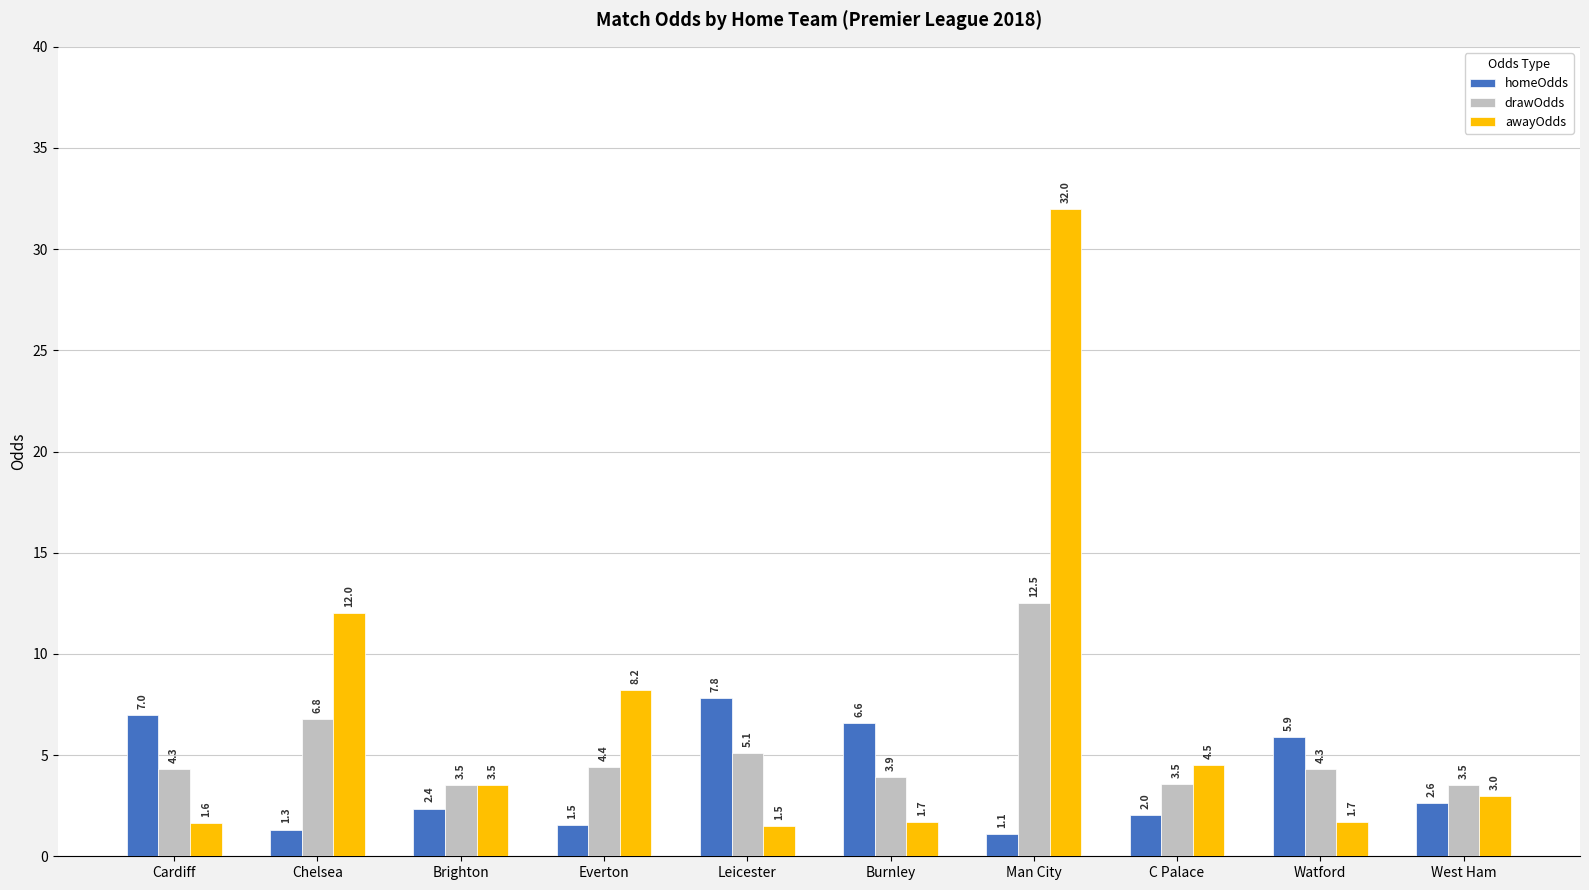

Which series changed the most between Everton and Leicester?

awayOdds